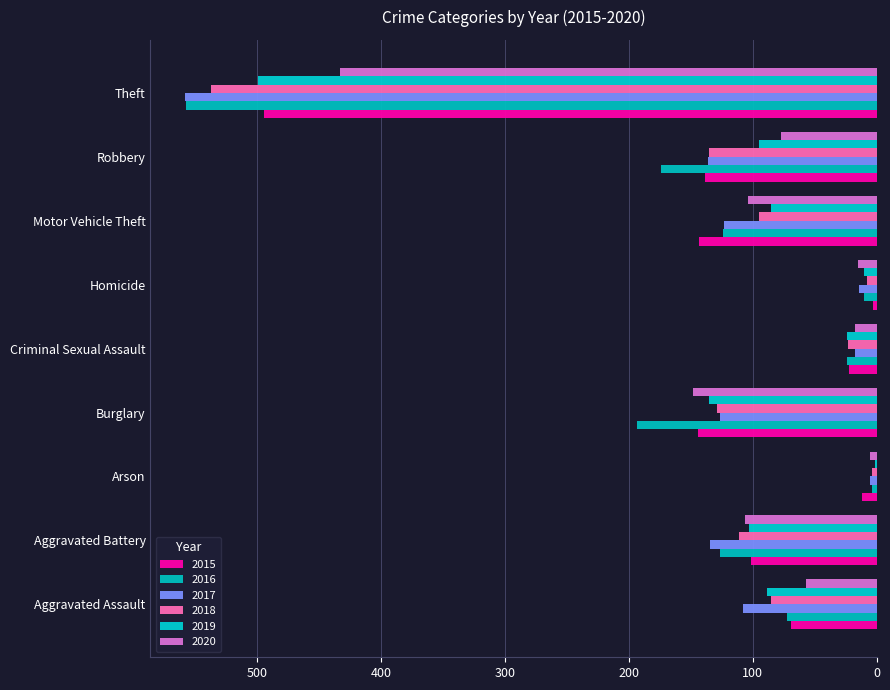

How many series are shown in this chart?

6